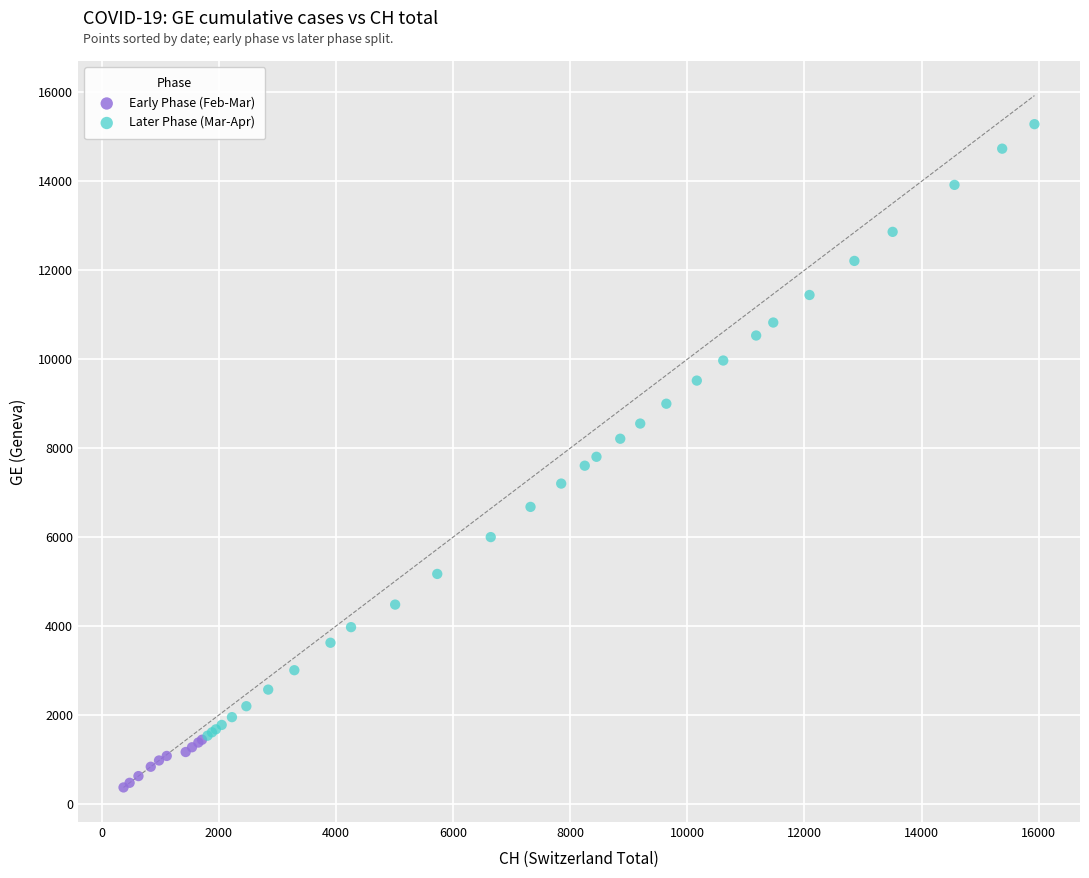

Which series reaches the maximum Y coordinate?

Later Phase (Mar-Apr)